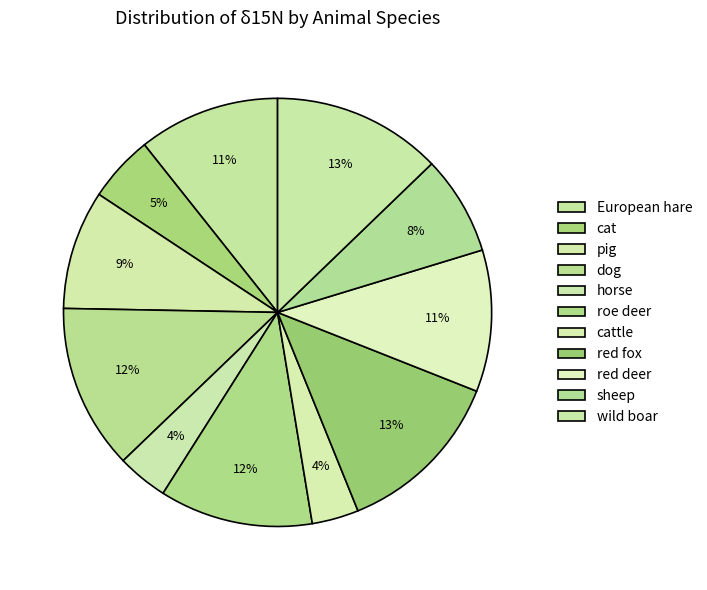

Count the number of slices in the pie.

11